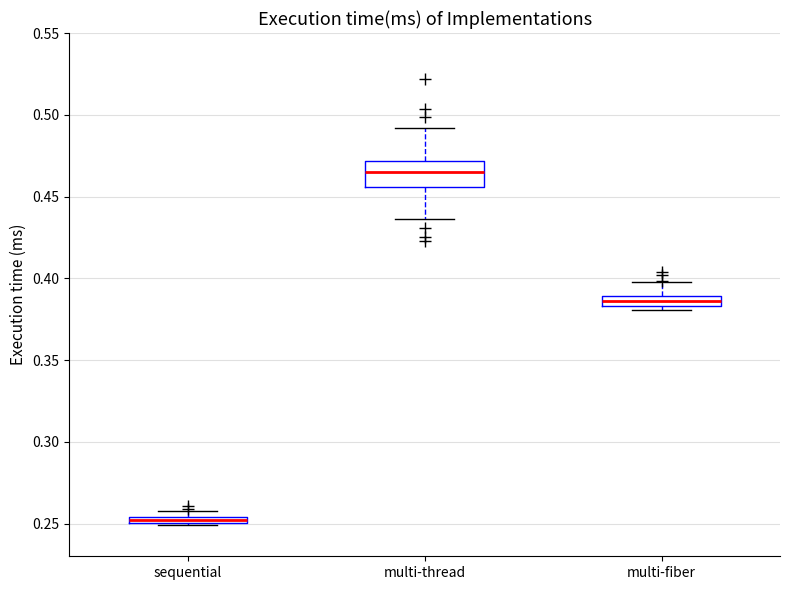

Where is the lower edge of the box for multi-fiber on the y-axis? The values are not printed on the chart, so give them approximately, as read against the axis.

0.385